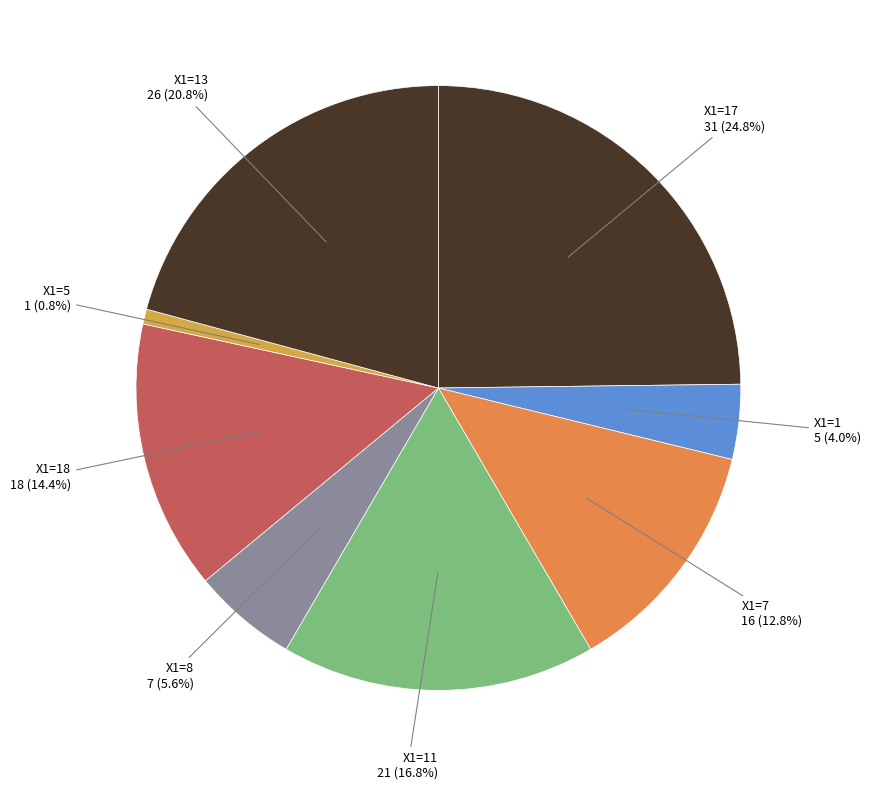

How many segments does this pie chart have?

8